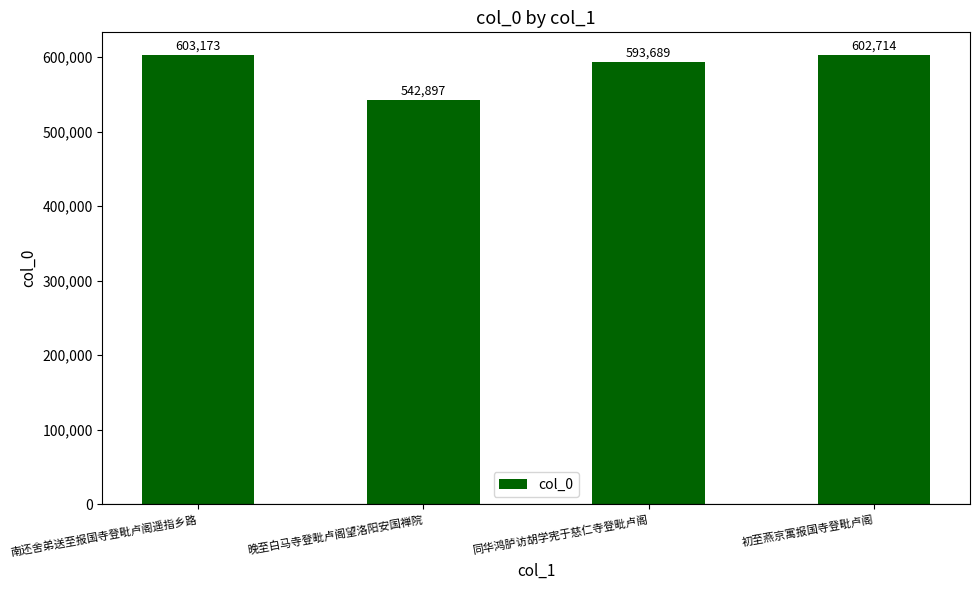

True or false: the data shows 593689 at 同华鸿胪访胡学宪于慈仁寺登毗卢阁.

True